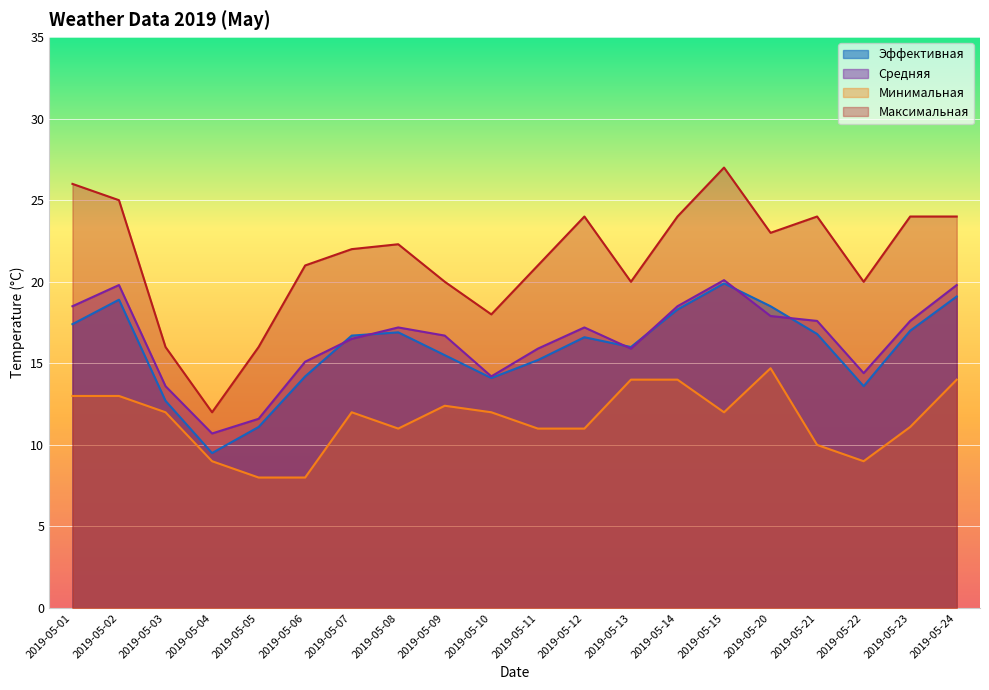

In Эффективная, how many points are lower than both neighbors (excluding endpoints)?

4